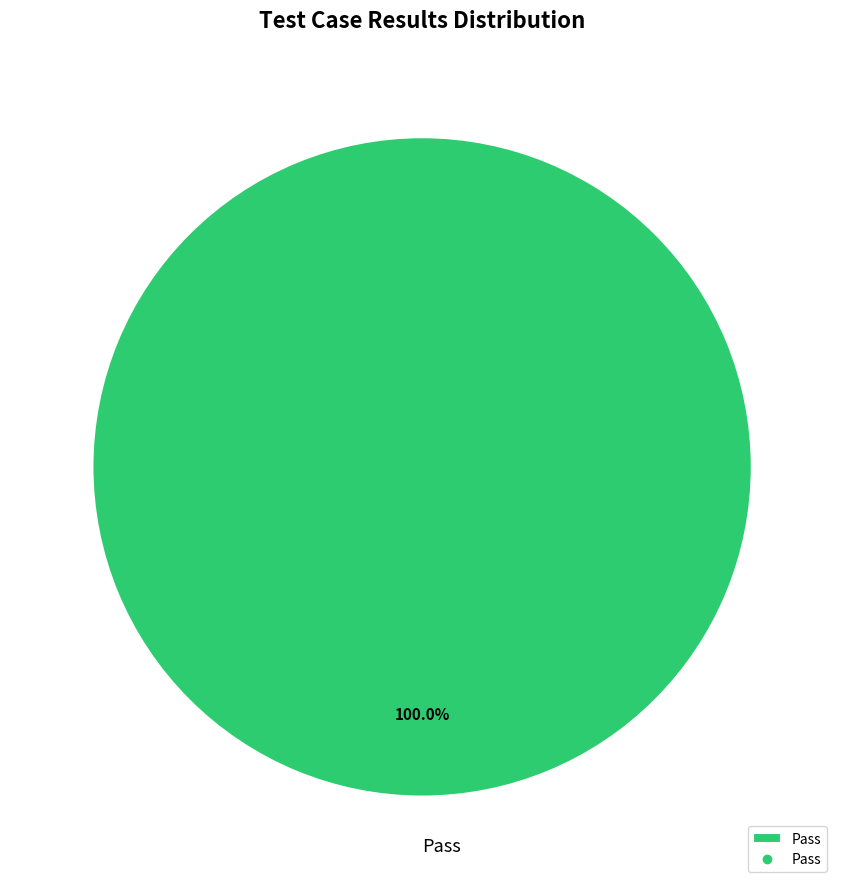

Does any single category account for the majority?

Yes